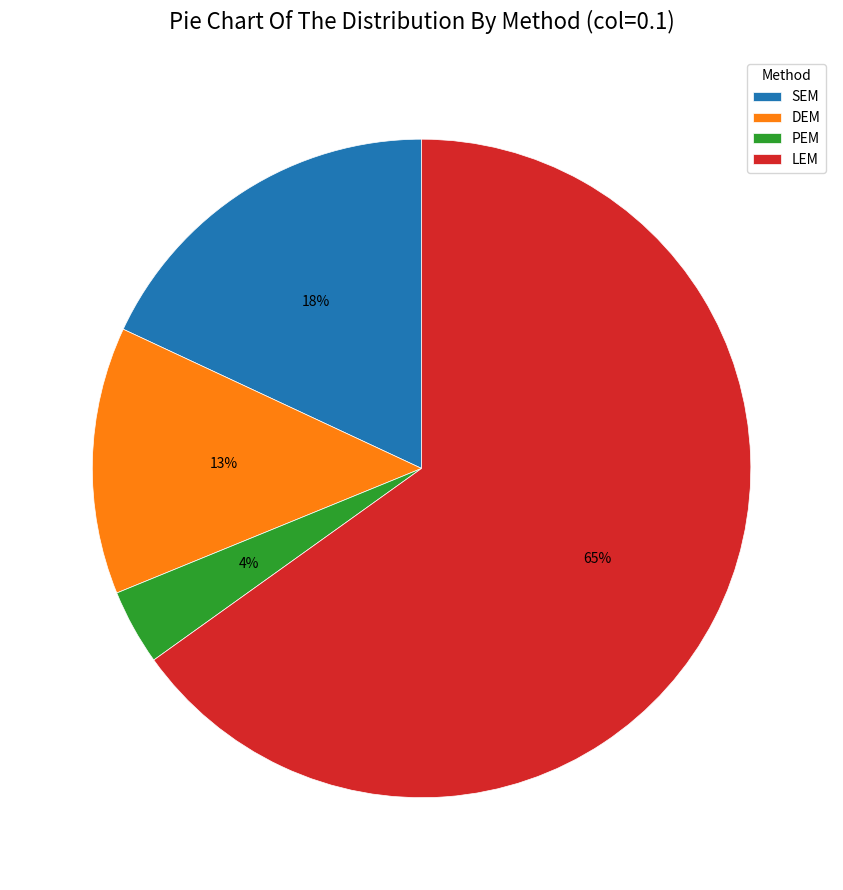

To the nearest percent, what is the difference between the largest and smallest slice percentages?

61%